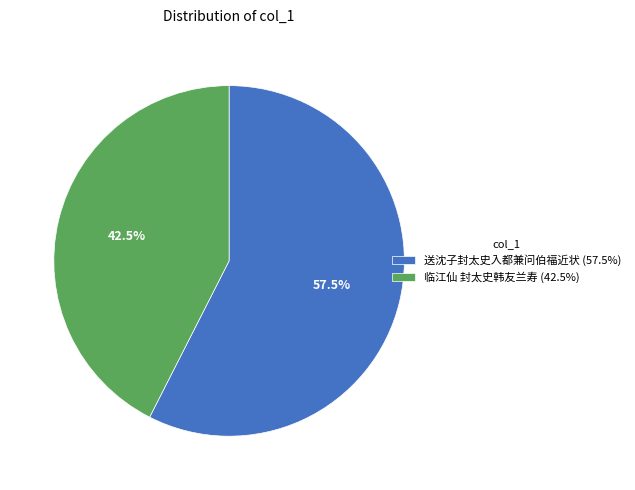

Which category accounts for the majority?

送沈子封太史入都兼问伯福近状